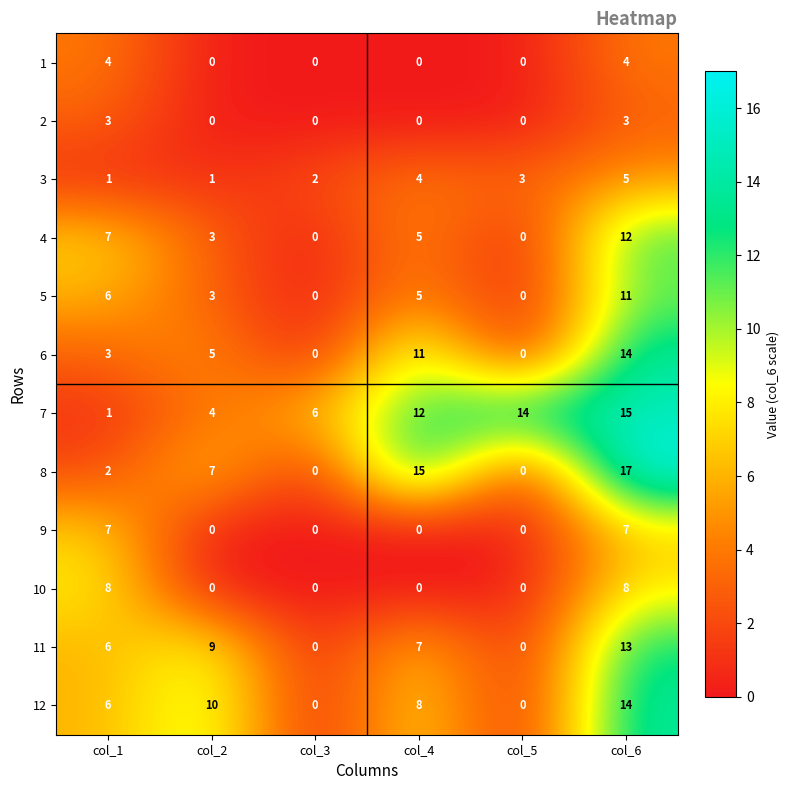

What is the difference between the maximum and minimum values in the 3 series?

4